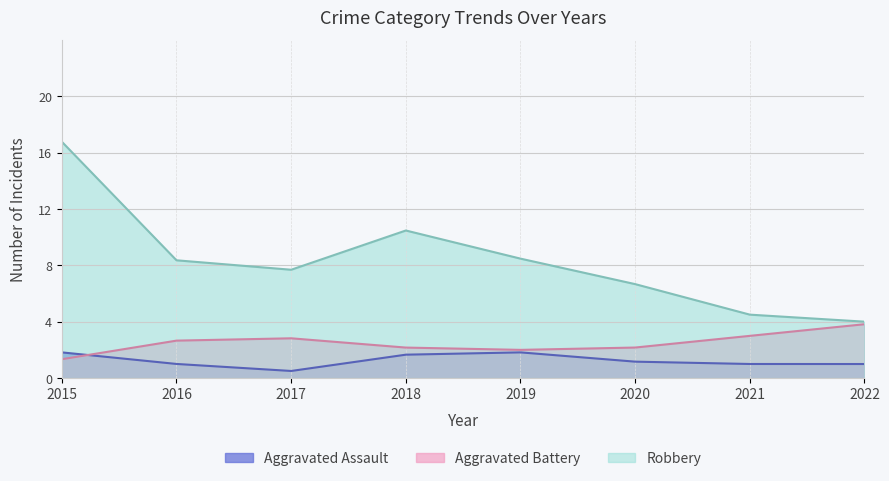

What is the difference between the maximum and minimum values in the Aggravated Battery series?

2.5